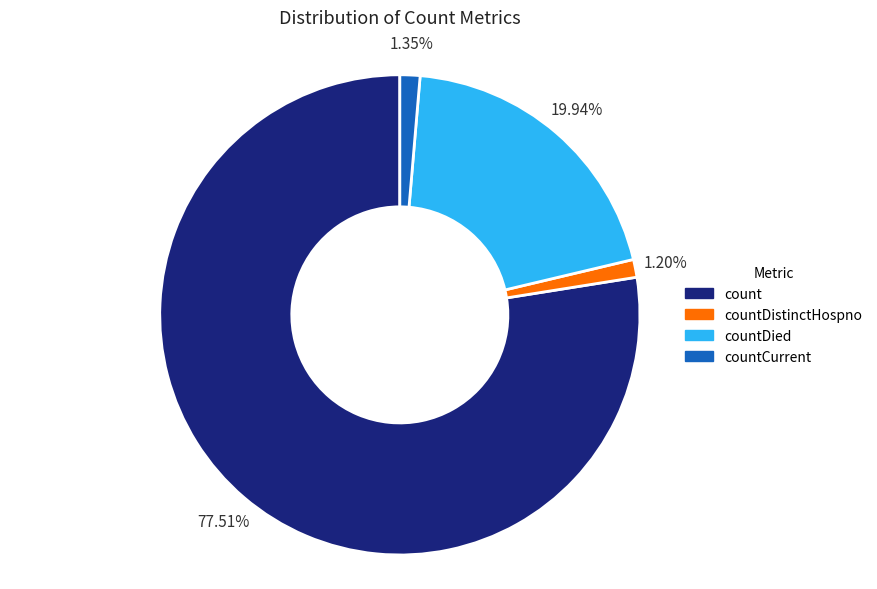

Combined, do countCurrent and countDied account for over 50%?

No